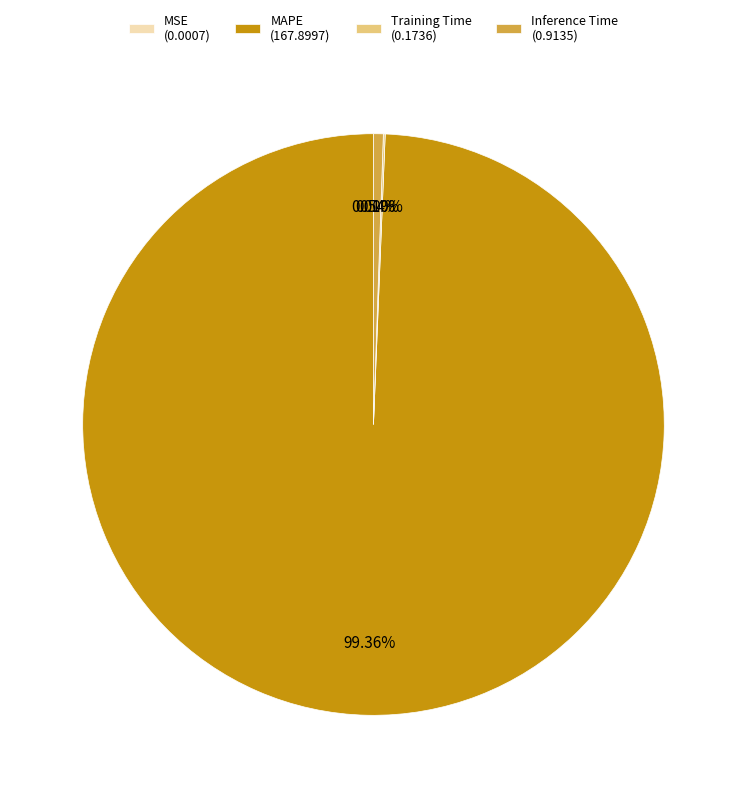

The MAPE slice represents 99% of the pie. True or false?

True